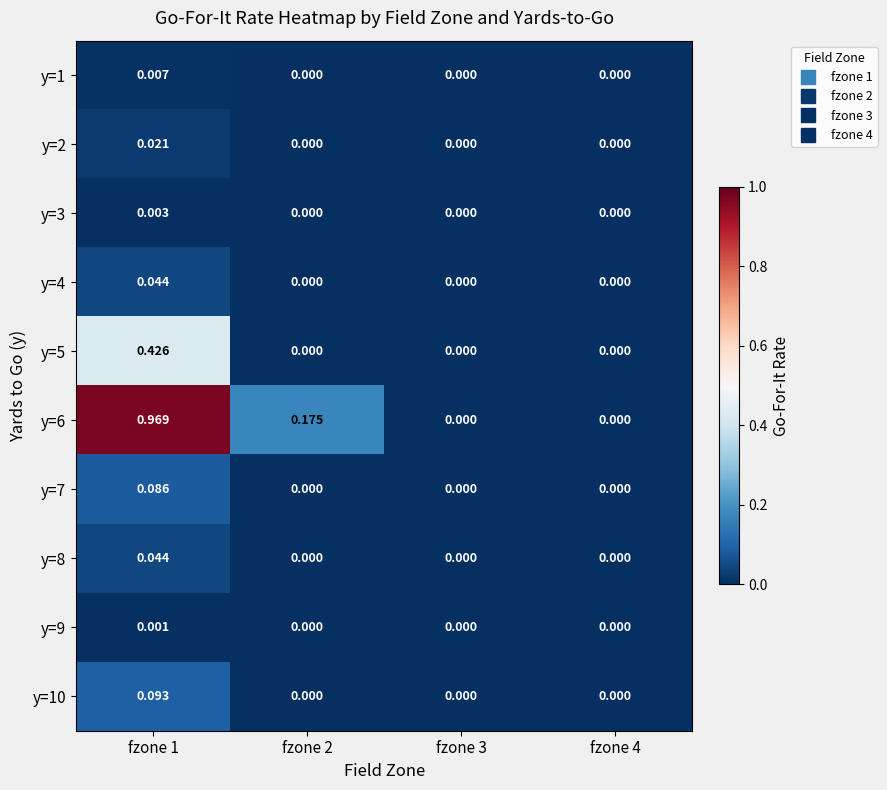

Is the value of y=4 at fzone 2 greater than the value of y=6 at fzone 2?

No